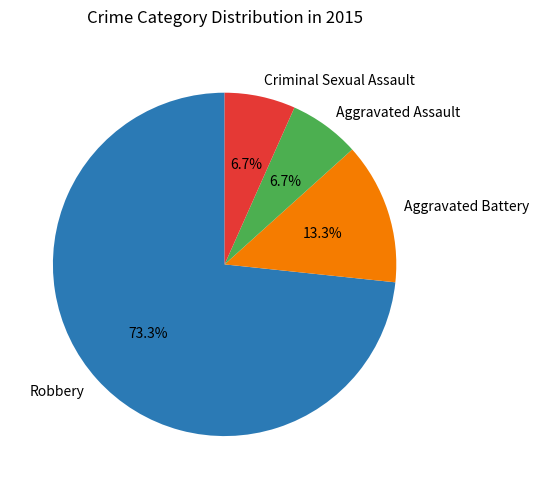

How many segments does this pie chart have?

4